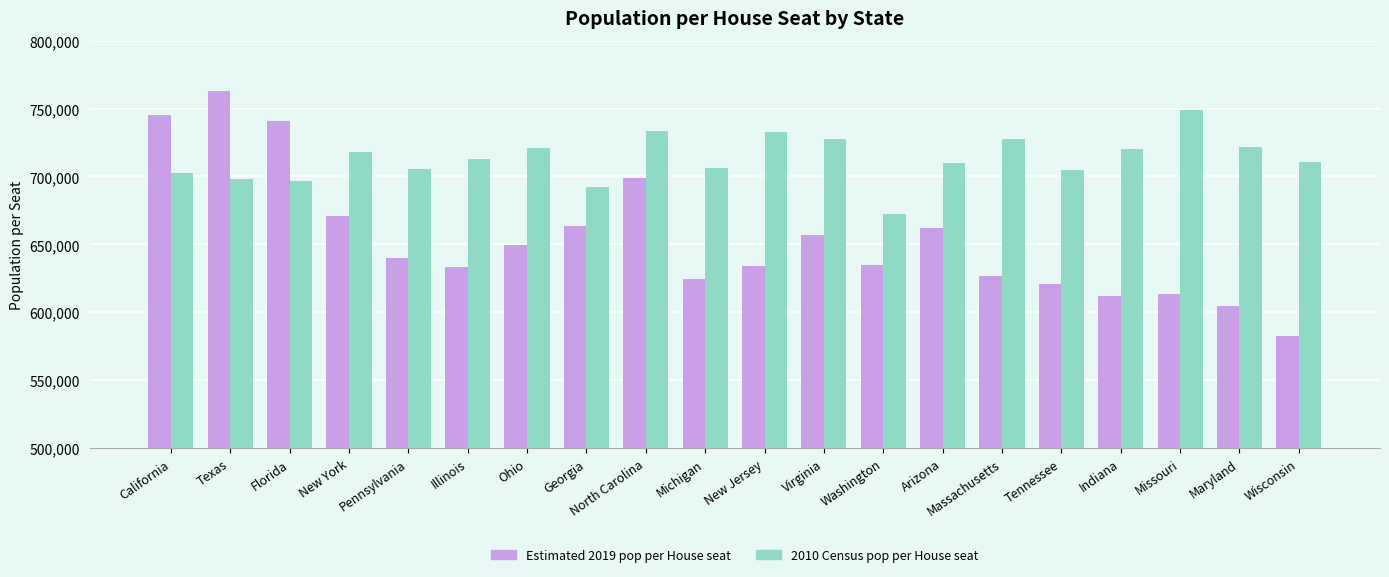

At which category is the sum across all series the highest?

Texas